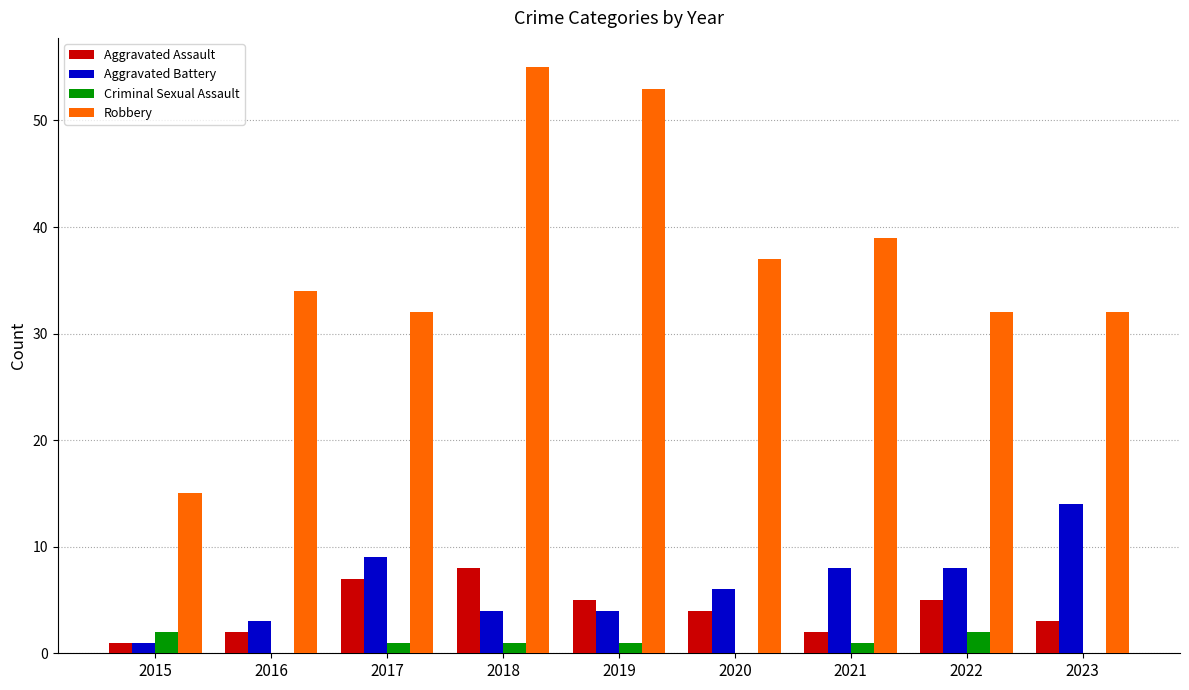

Where does the Aggravated Assault series first go above 4?

2017